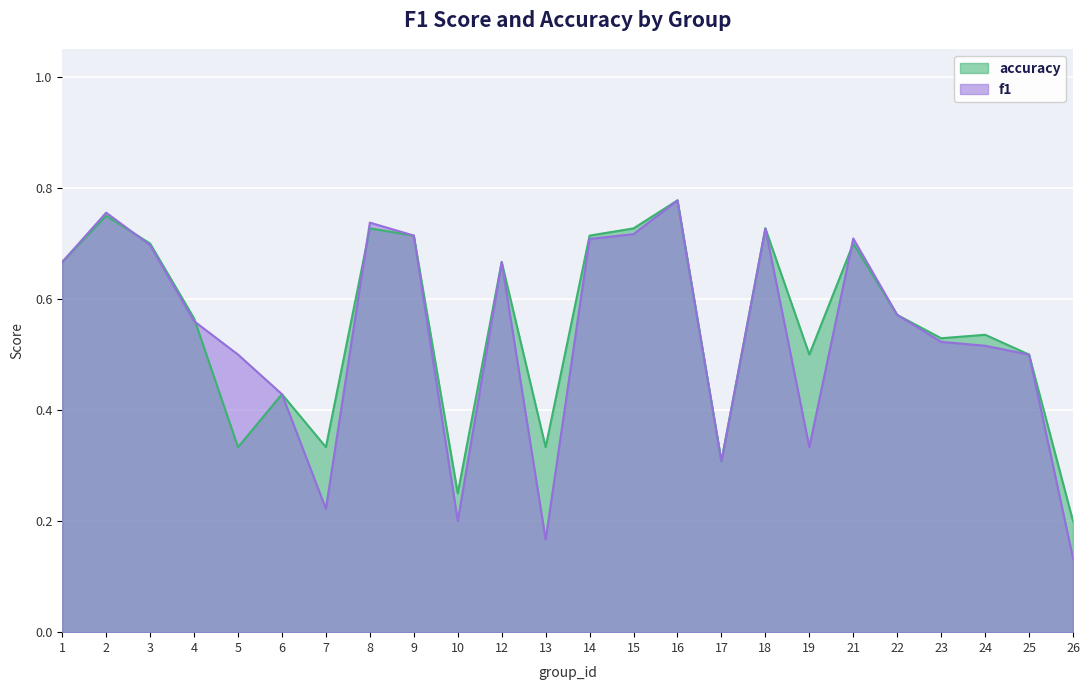

How many distinct data groups are displayed?

2